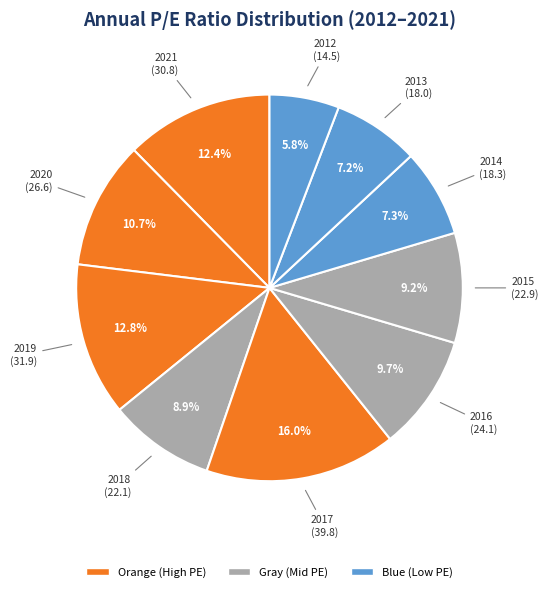

How many segments does this pie chart have?

10